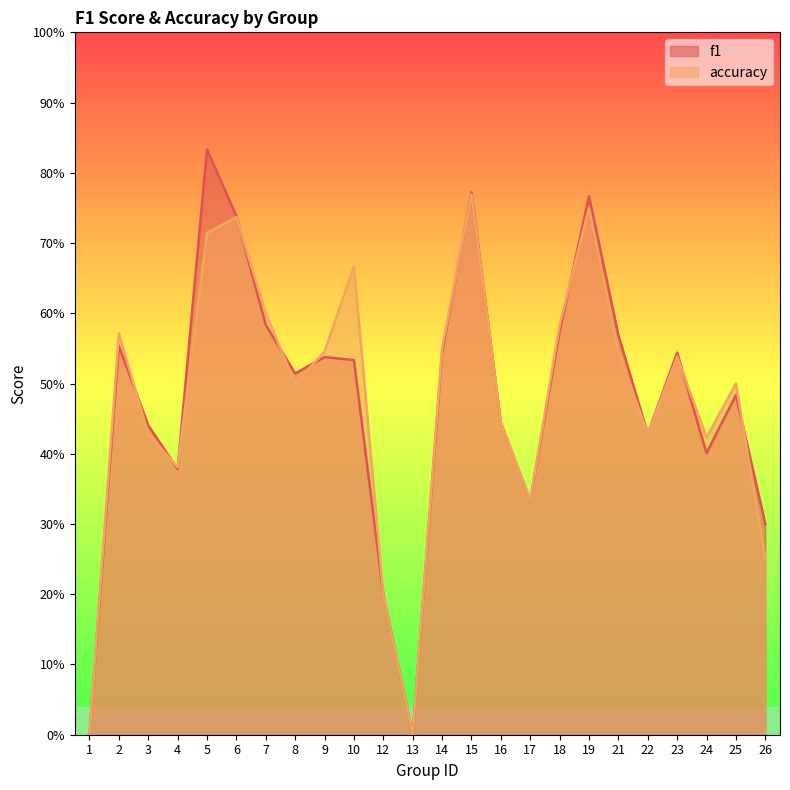

Reading right to left, extract all data points from this chart.

f1: 26=0.3	25=0.5	24=0.4	23=0.5	22=0.4	21=0.6	19=0.8	18=0.6	17=0.3	16=0.4	15=0.8	14=0.5	13=0.0	12=0.2	10=0.5	9=0.5	8=0.5	7=0.6	6=0.7	5=0.8	4=0.4	3=0.4	2=0.6	1=0.0
accuracy: 26=0.2	25=0.5	24=0.4	23=0.5	22=0.4	21=0.5	19=0.8	18=0.6	17=0.3	16=0.4	15=0.8	14=0.6	13=0.0	12=0.2	10=0.7	9=0.5	8=0.5	7=0.6	6=0.7	5=0.7	4=0.4	3=0.4	2=0.6	1=0.0